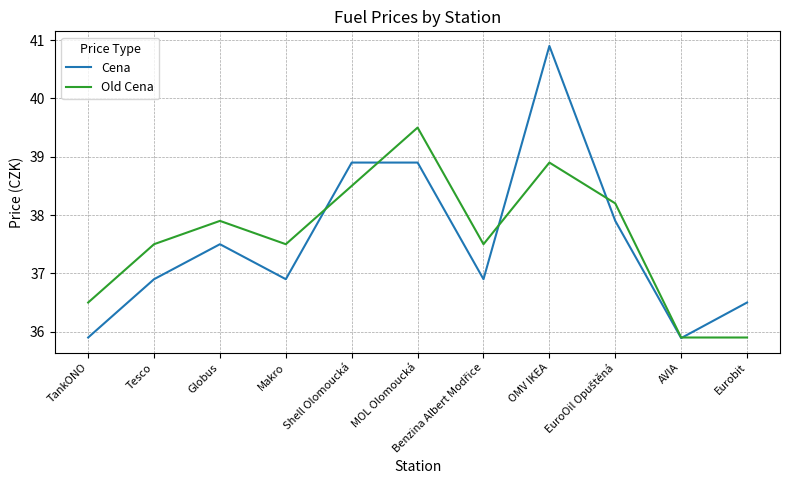

How many lines are shown in the chart?

2